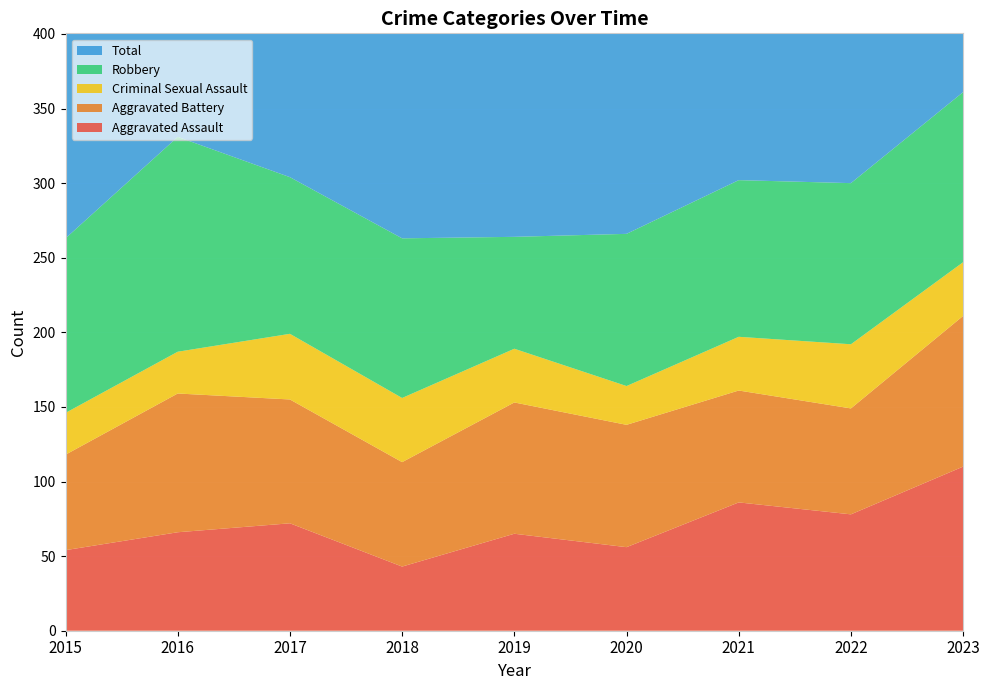

Reading left to right, transcribe all the data shown in this chart.

Aggravated Assault: 54	66	72	43	65	56	86	78	110
Aggravated Battery: 64	93	83	70	88	82	75	71	101
Criminal Sexual Assault: 28	28	44	43	36	26	36	43	36
Robbery: 117	144	105	107	75	102	105	108	114
Total: 276	339	309	265	264	272	304	310	364